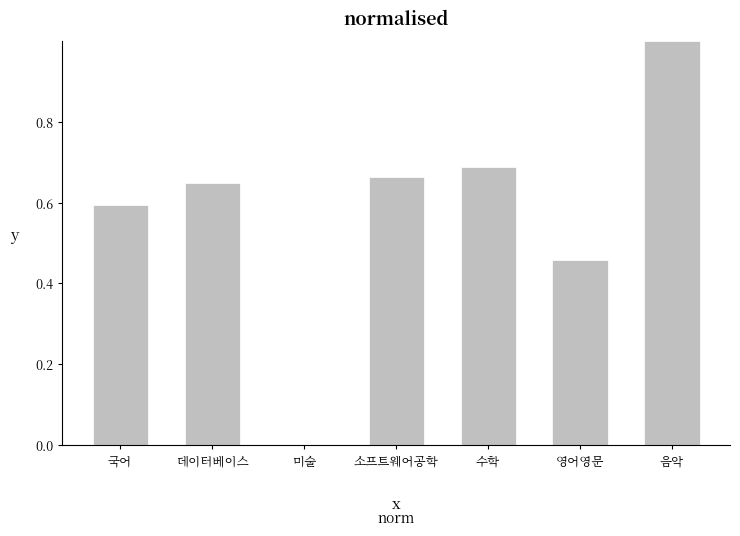

What is the label of the 5th bar from the right?

미술